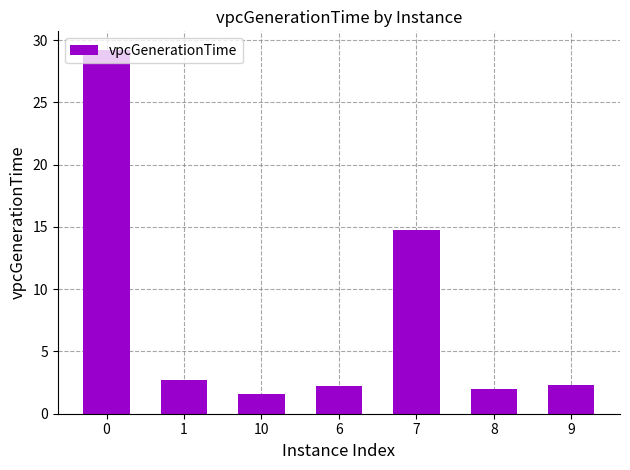

What is the approximate value at 8?

2.0